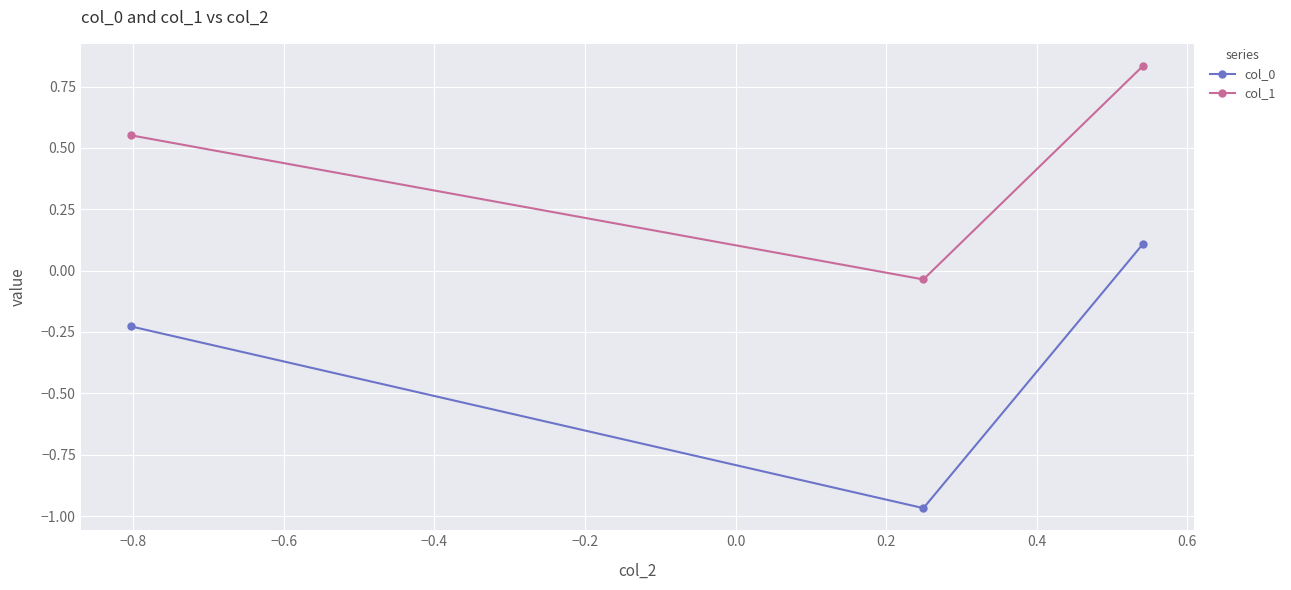

Which series has the largest total across all categories?

col_1